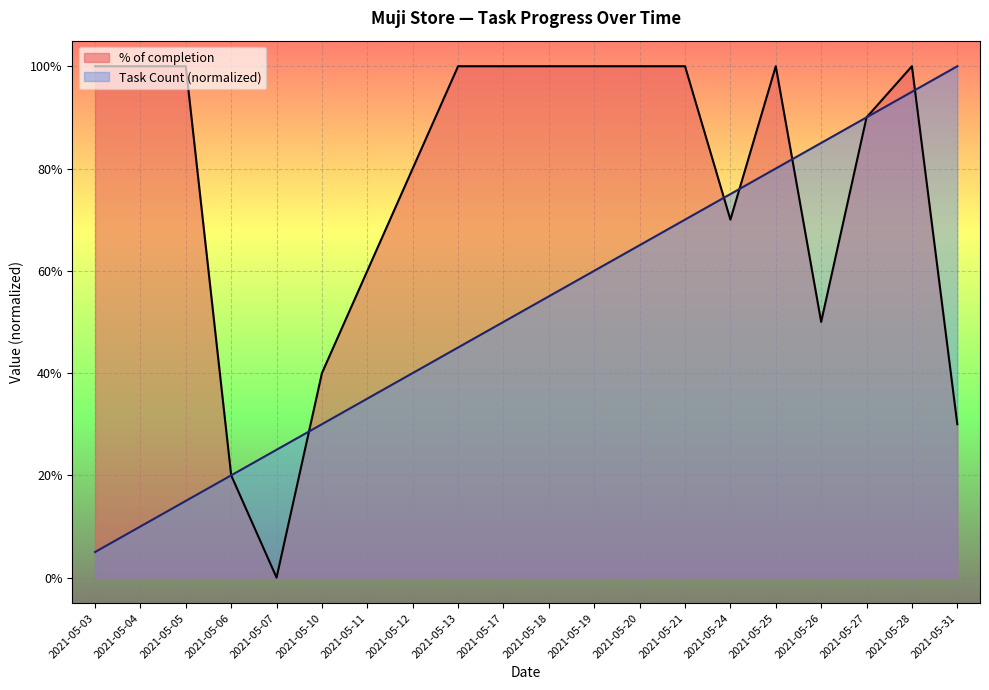

List the labels in order of % of completion value, smallest first.

2021-05-07, 2021-05-06, 2021-05-31, 2021-05-10, 2021-05-26, 2021-05-11, 2021-05-24, 2021-05-12, 2021-05-27, 2021-05-03, 2021-05-04, 2021-05-05, 2021-05-13, 2021-05-17, 2021-05-18, 2021-05-19, 2021-05-20, 2021-05-21, 2021-05-25, 2021-05-28